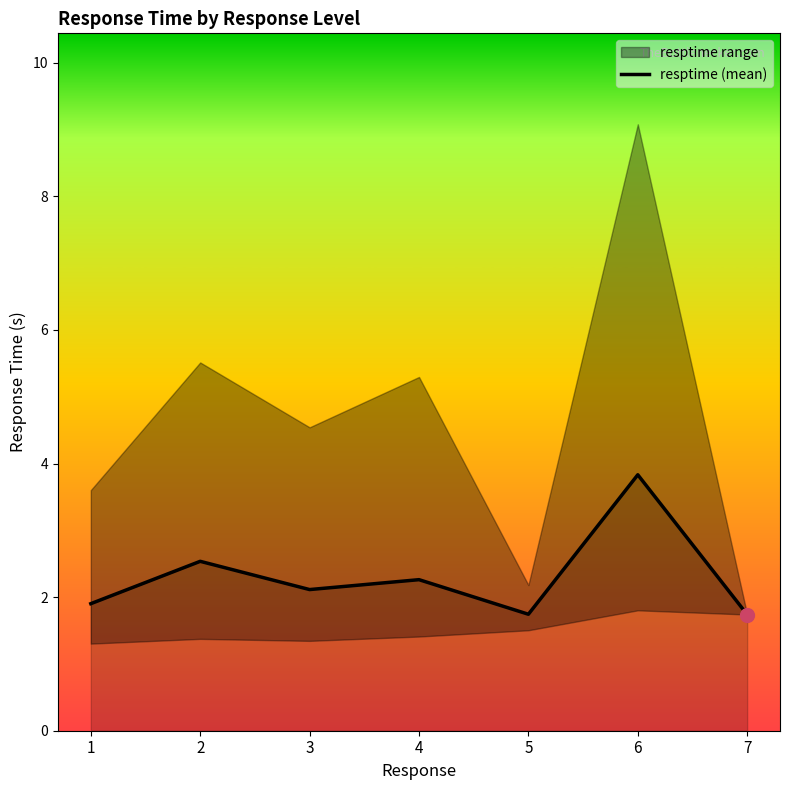

Reading right to left, what are all the values shown in this chart?

7=1.7	6=3.8	5=1.7	4=2.3	3=2.1	2=2.5	1=1.9